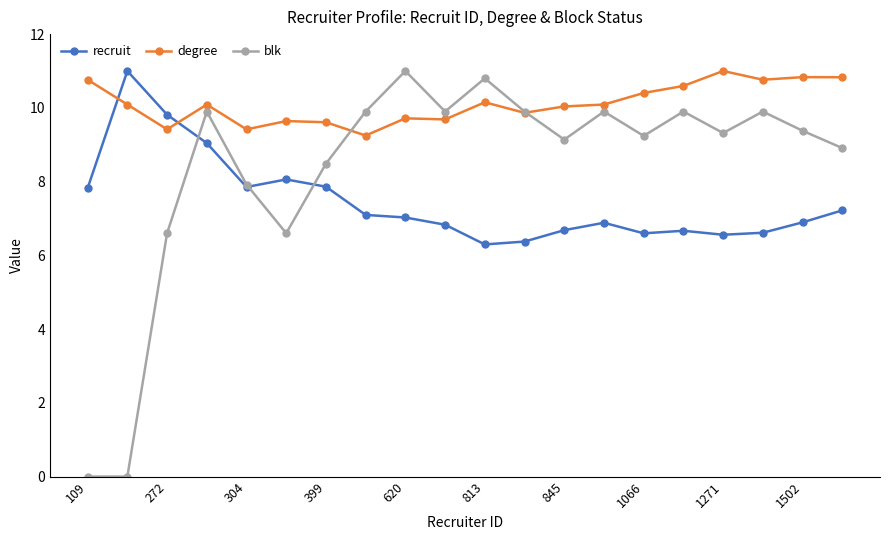

What is the lowest value of the recruit series?

6.3